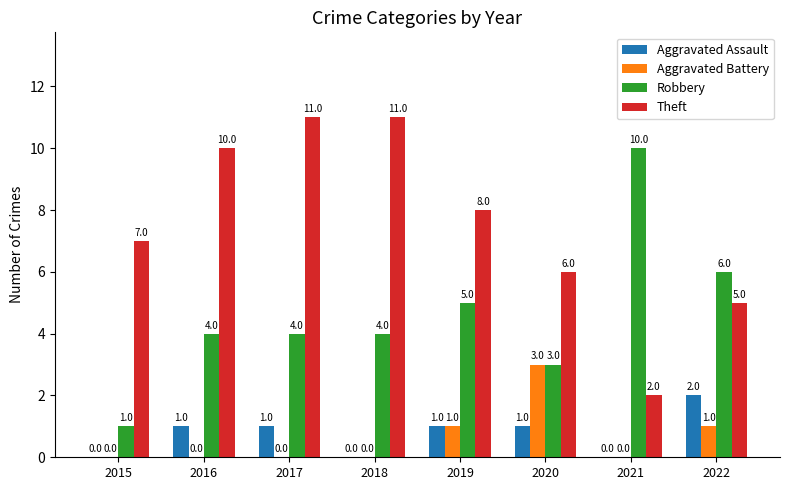

How many categories are shown in the chart?

8